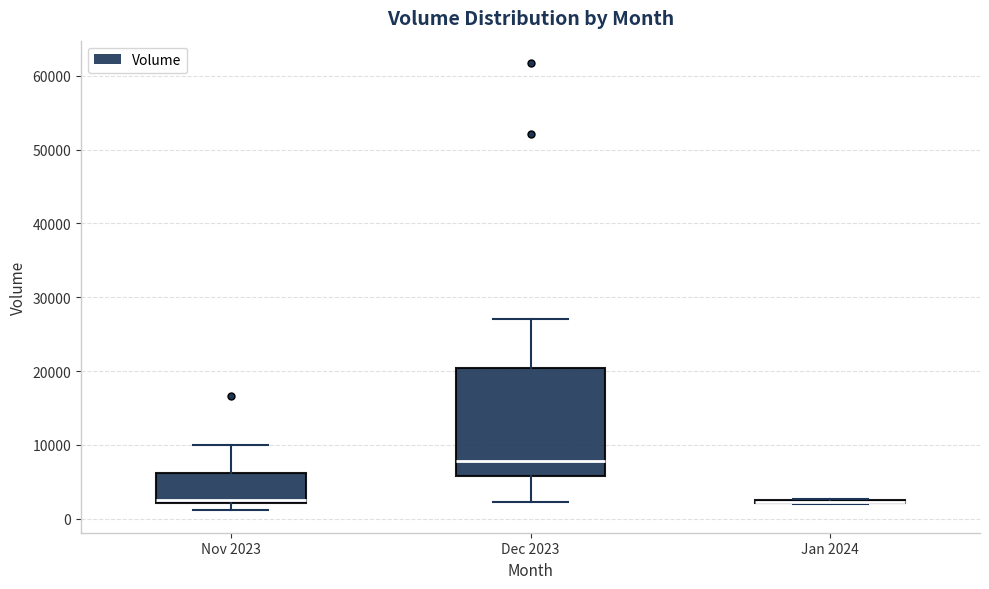

Reading left to right, transcribe this box plot: for each box, give where its median line is, the range the box spans, and where its two whiskers end, as read against the y-axis. The values are not printed on the chart, so give them approximately, as read against the axis.

Nov 2023: median 3000, box 2000 to 6000, whiskers 1000 to 10000
Dec 2023: median 8000, box 6000 to 20000, whiskers 2000 to 27000
Jan 2024: box collapsed to a line at 2000, whiskers 2000 to 3000